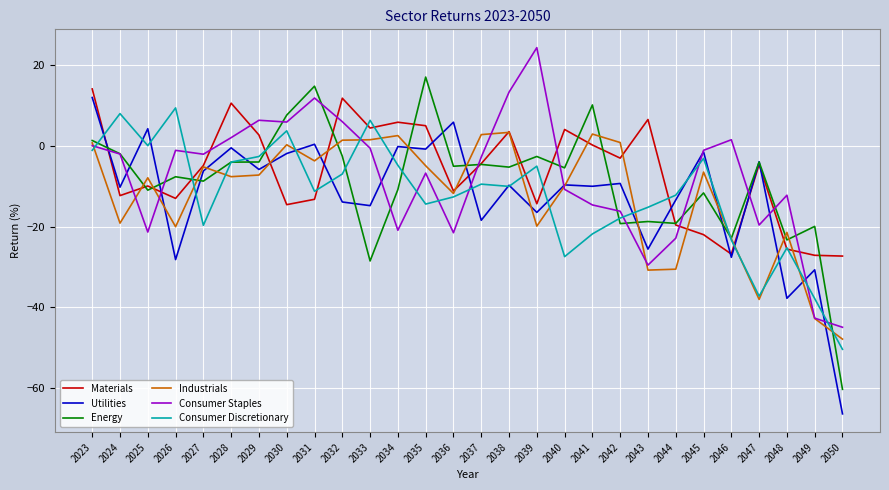

Does the chart display data point markers on the line(s)?

No